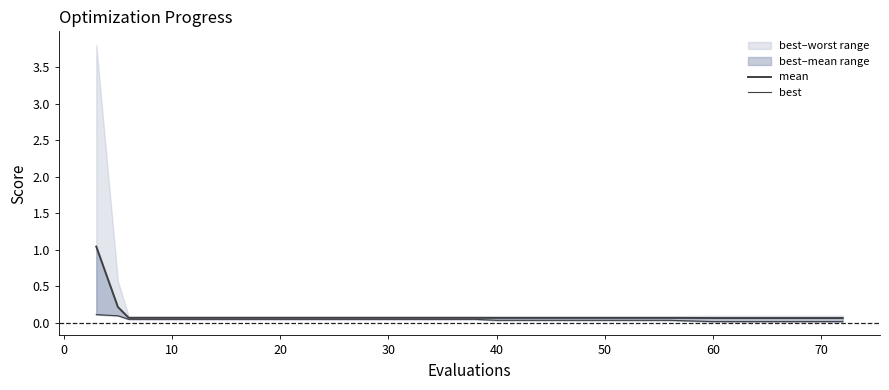

True or false: mean and best intersect in this chart.

False